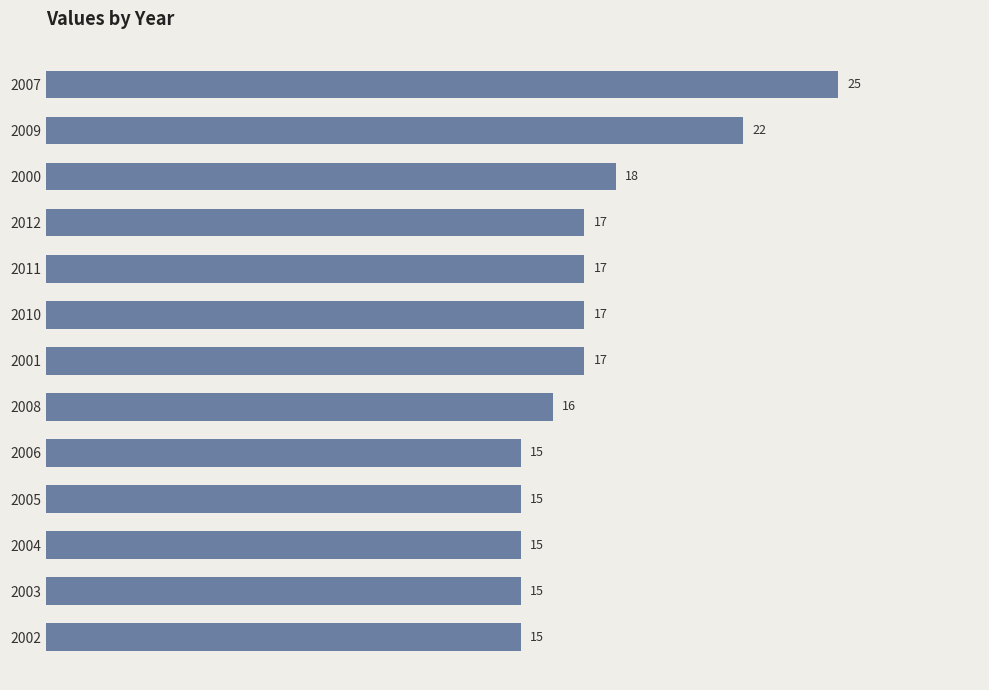

Which category has the highest value across all series?

2007